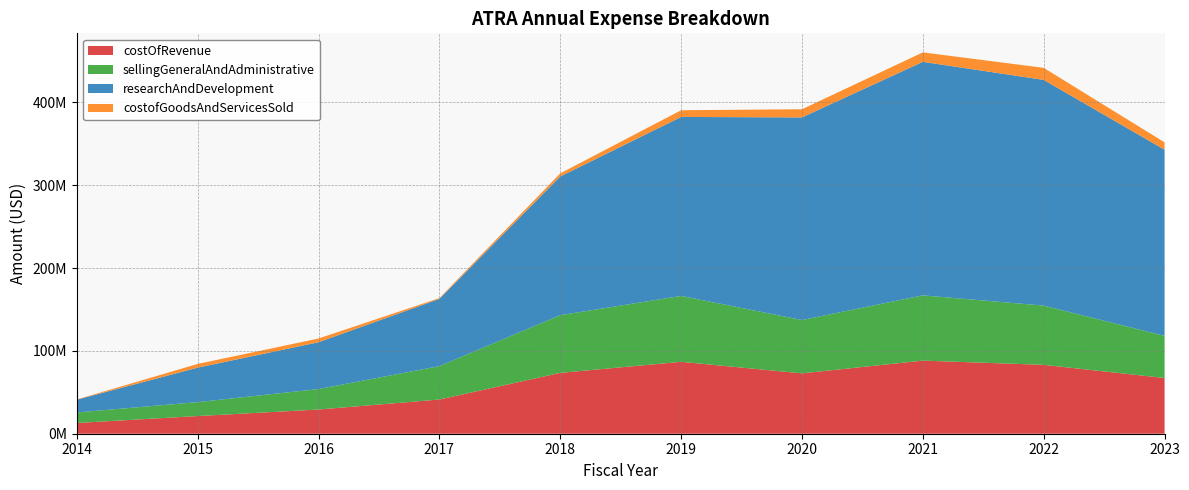

Reading right to left, extract all data points from this chart.

costOfRevenue: 67259000	83170000	88275000	72890000	86826000	73484000	41282000	29228000	21330000	12960000
sellingGeneralAndAdministrative: 50908000	71553000	78801000	64402000	79584000	69654000	40326000	24728000	16830000	12710000
researchAndDevelopment: 224785000	272533000	282001000	244650000	216097000	167457000	81206000	56514000	41618000	15446000
costofGoodsAndServicesSold: 8886000	14568000	11380000	9867000	8105000	3781000	956000	4500000	4500000	250000